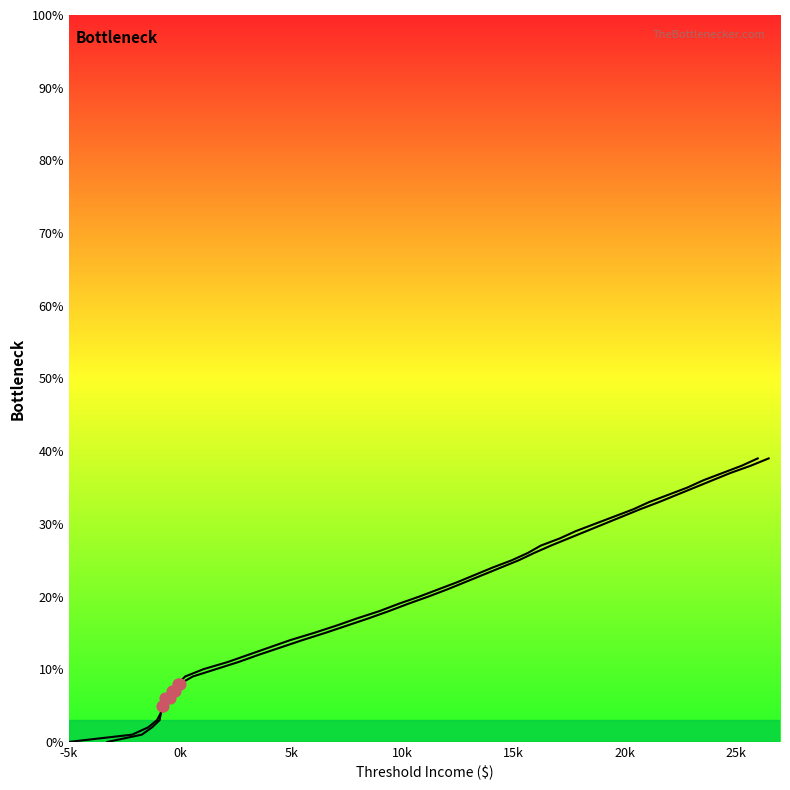

Which series reaches the minimum Y coordinate?

thr